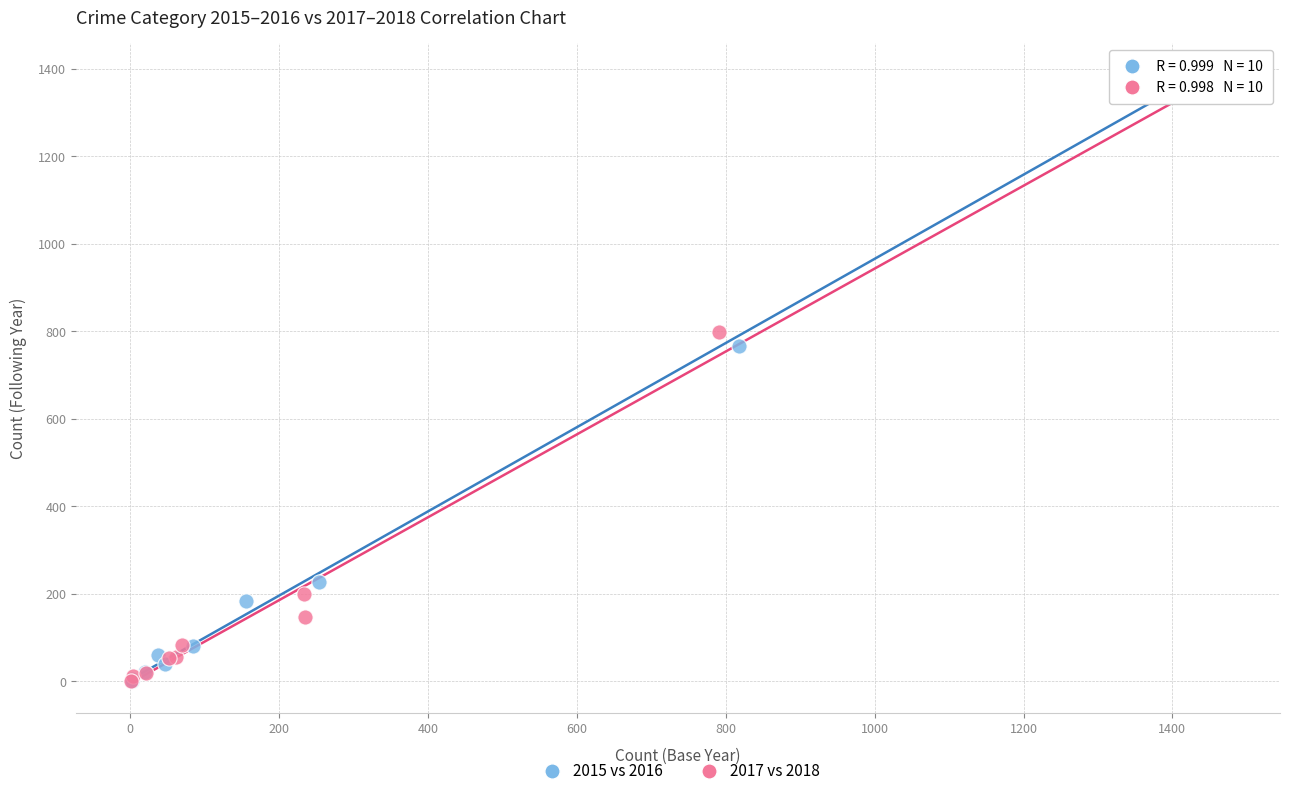

Which series has the largest Y range (max minus min)?

2015 vs 2016